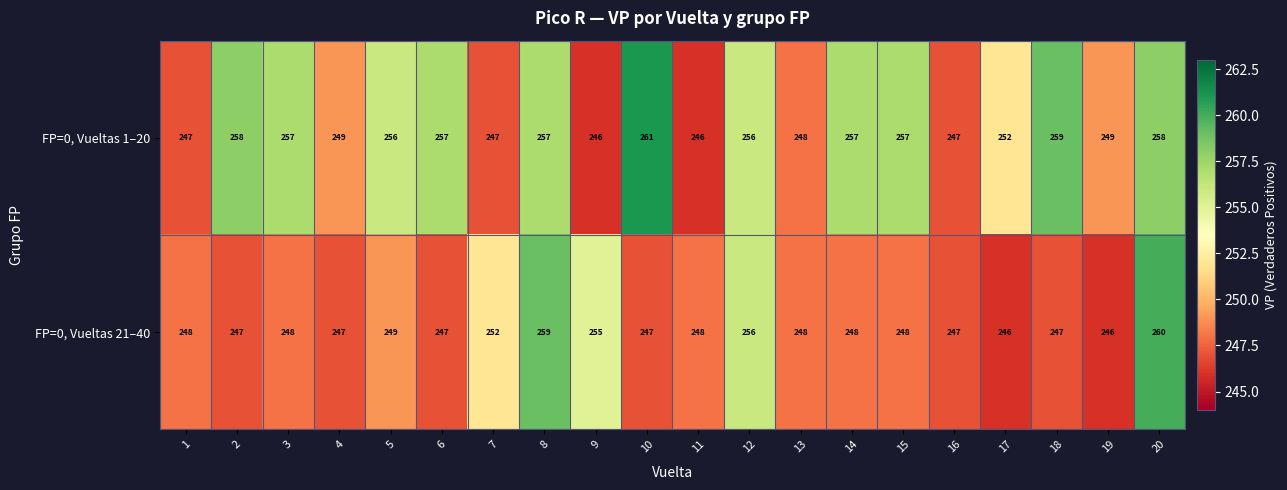

Rank the series at 17 from highest to lowest value.

FP=0, Vueltas 1–20, FP=0, Vueltas 21–40